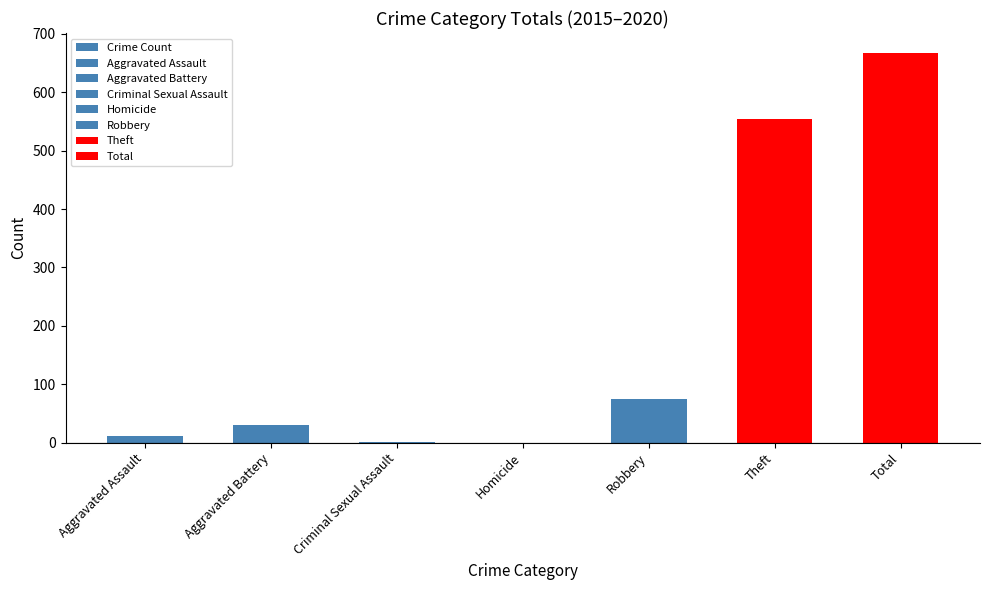

Which label corresponds to the largest value in the chart?

Total